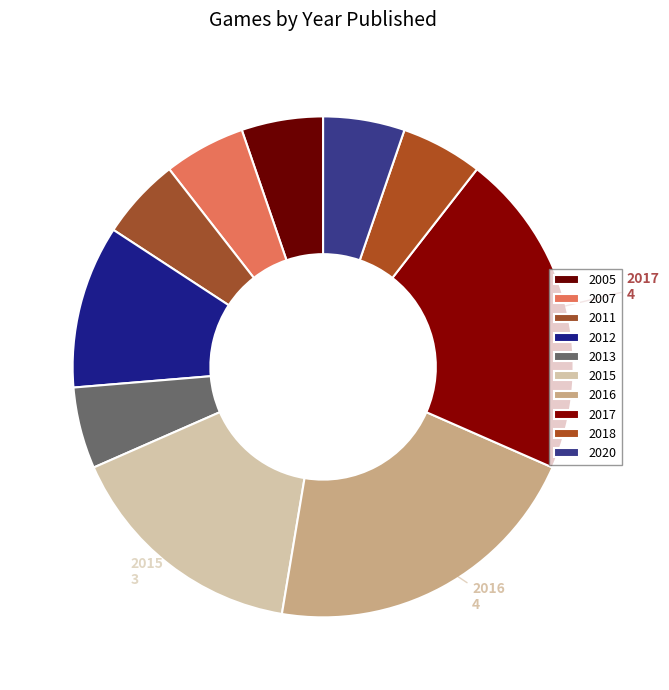

Which slice is the smallest?

2005